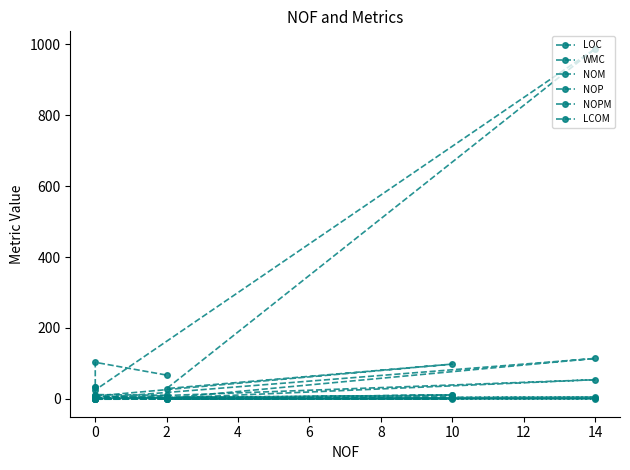

Reading left to right, extract all data points from this chart.

LOC: 34.0	34.0	25.0	987.0	29.0	98.0	8.0	103.0	67.0
WMC: 3.0	3.0	2.0	114.0	2.0	11.0	1.0	12.0	10.0
NOM: 2.0	2.0	2.0	54.0	2.0	1.0	1.0	8.0	4.0
NOP: 3.0	3.0	3.0	5.0	0.0	10.0	3.0	0.0	0.0
NOPM: 2.0	2.0	2.0	1.0	0.0	1.0	0.0	7.0	1.0
LCOM: -1.0	-1.0	-1.0	0.4	0.0	0.0	-1.0	-1.0	1.0